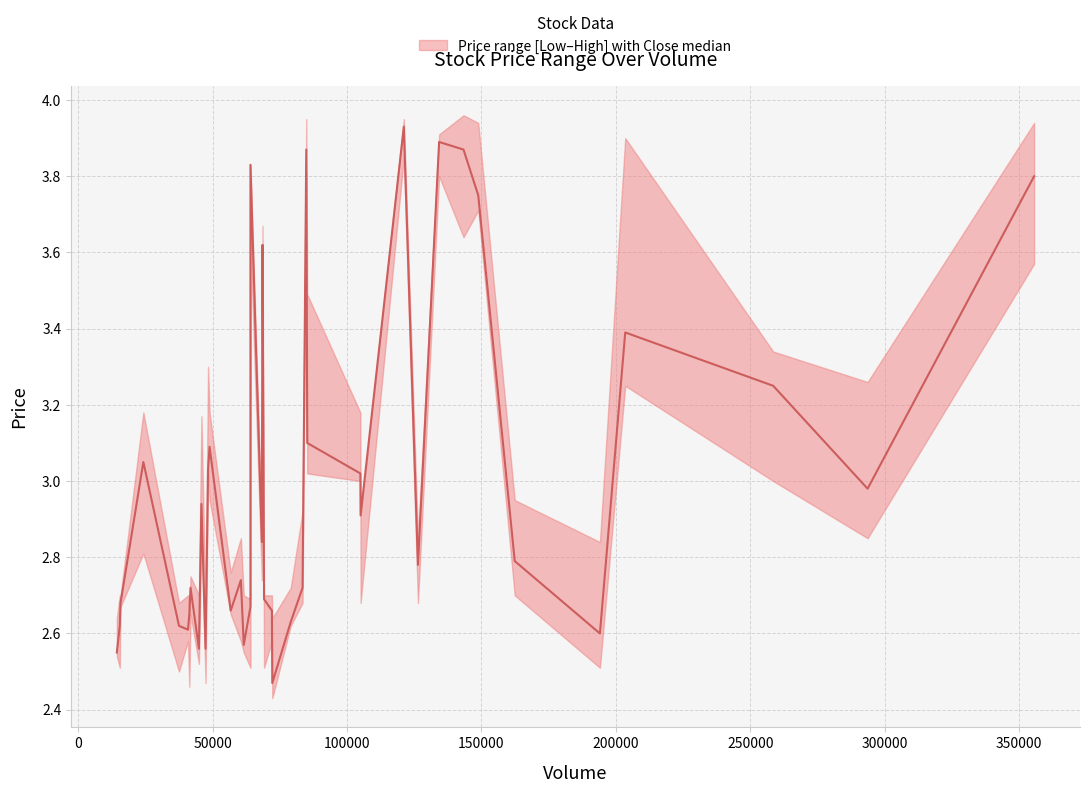

What is the minimum value shown in the chart?

2.5